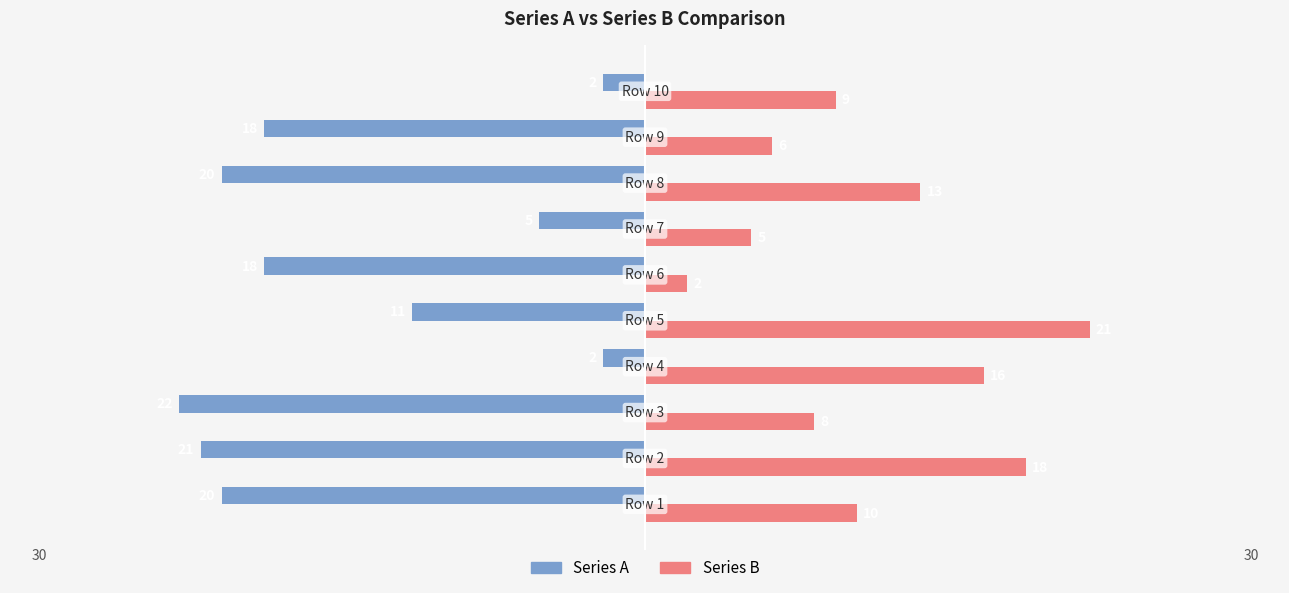

What is the average value of the Series B series?

11